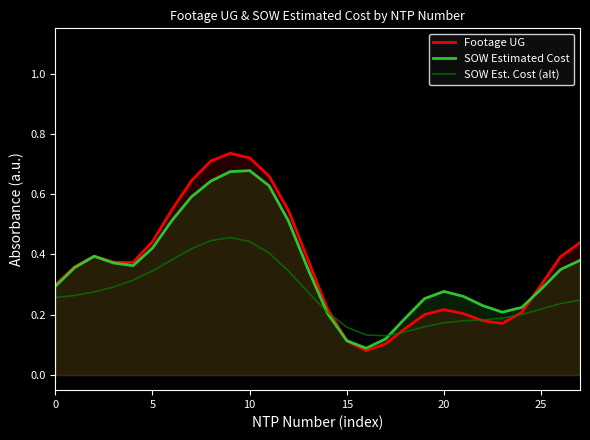

Where is the first local maximum for SOW Est. Cost (alt)?

9